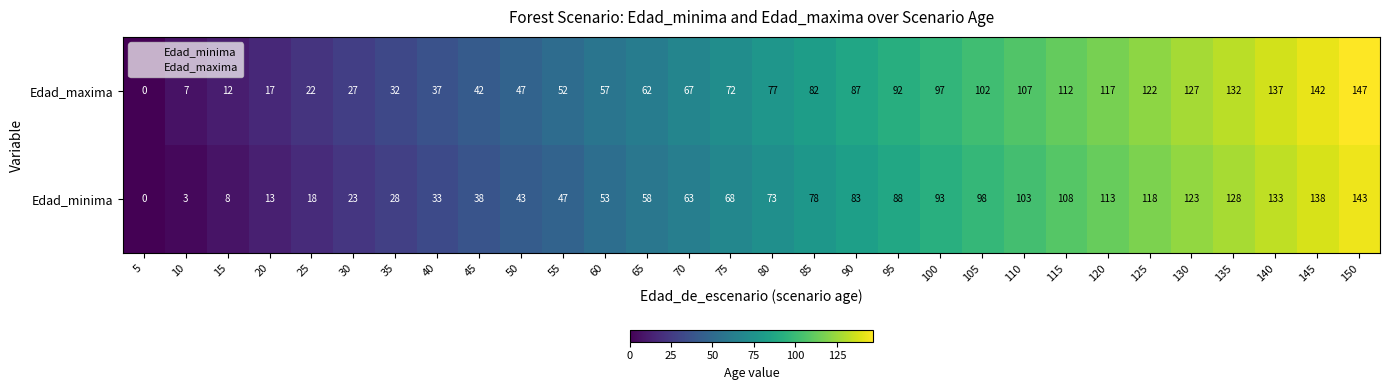

What is the difference between the maximum and minimum values in the Edad_minima series?

143